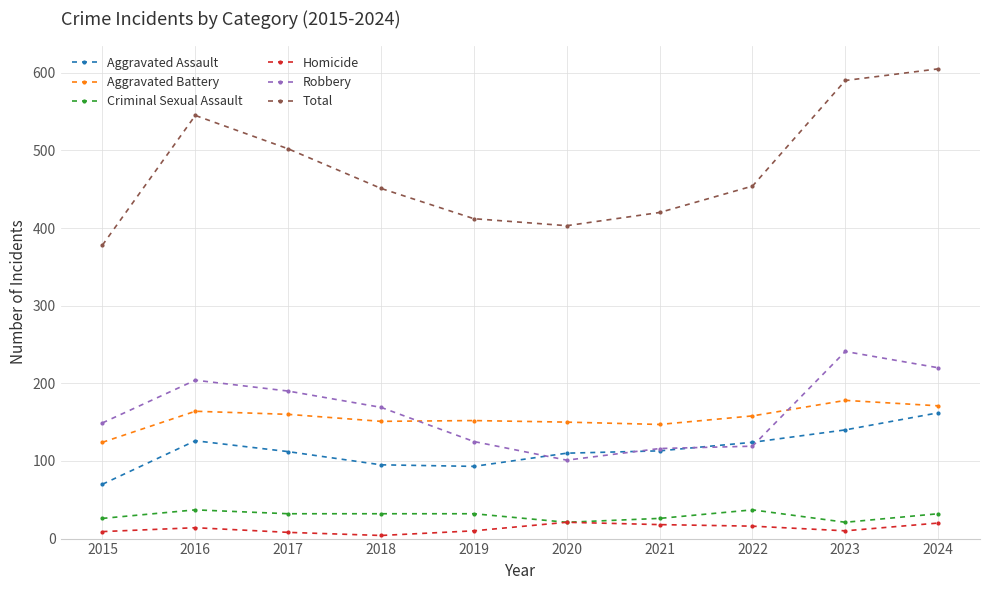

Rank the series by their maximum value, from highest to lowest.

Total, Robbery, Aggravated Battery, Aggravated Assault, Criminal Sexual Assault, Homicide